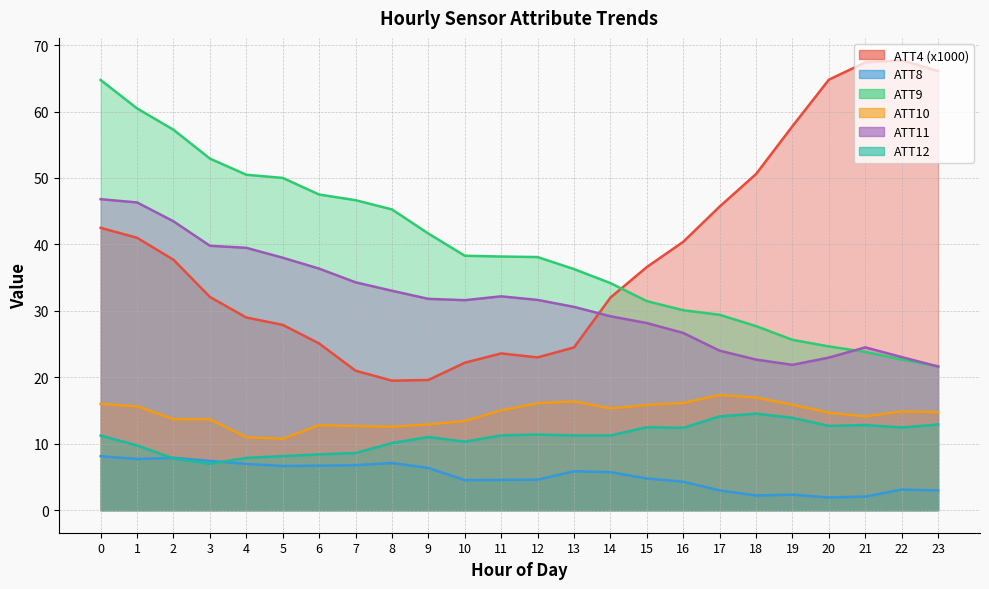

What is the spread (max minus min) of values at 2?

49.5